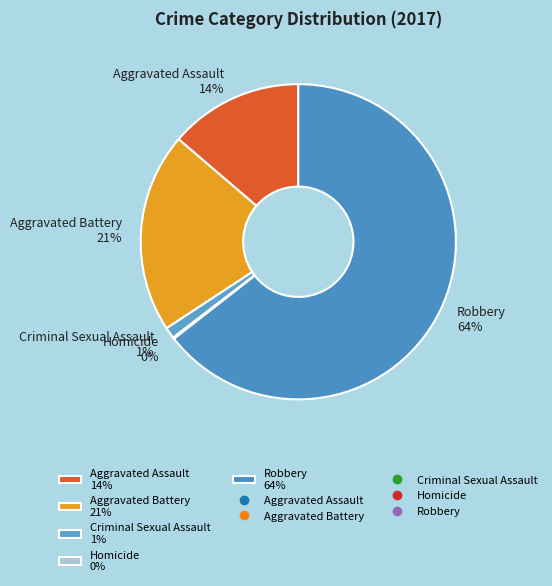

Does Robbery 64% represent more than half of the total?

Yes